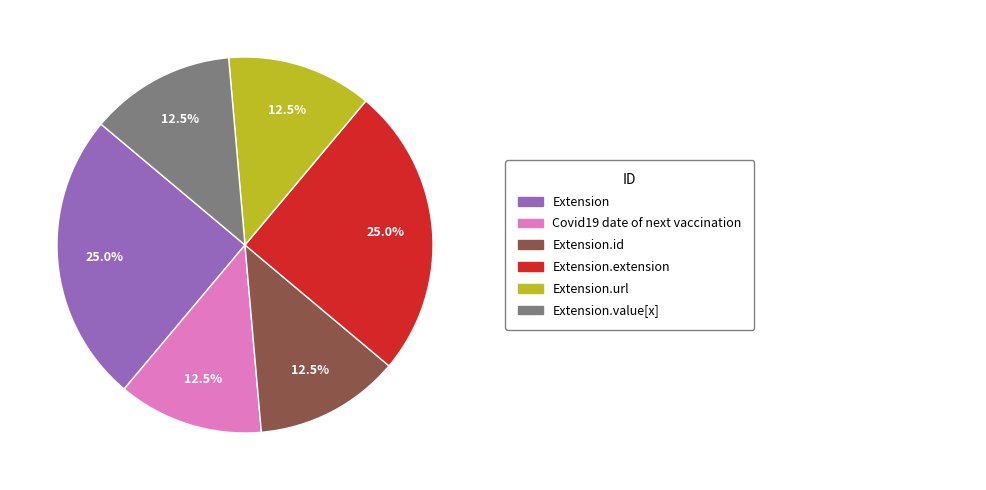

Is there any slice that represents more than half of the pie?

No